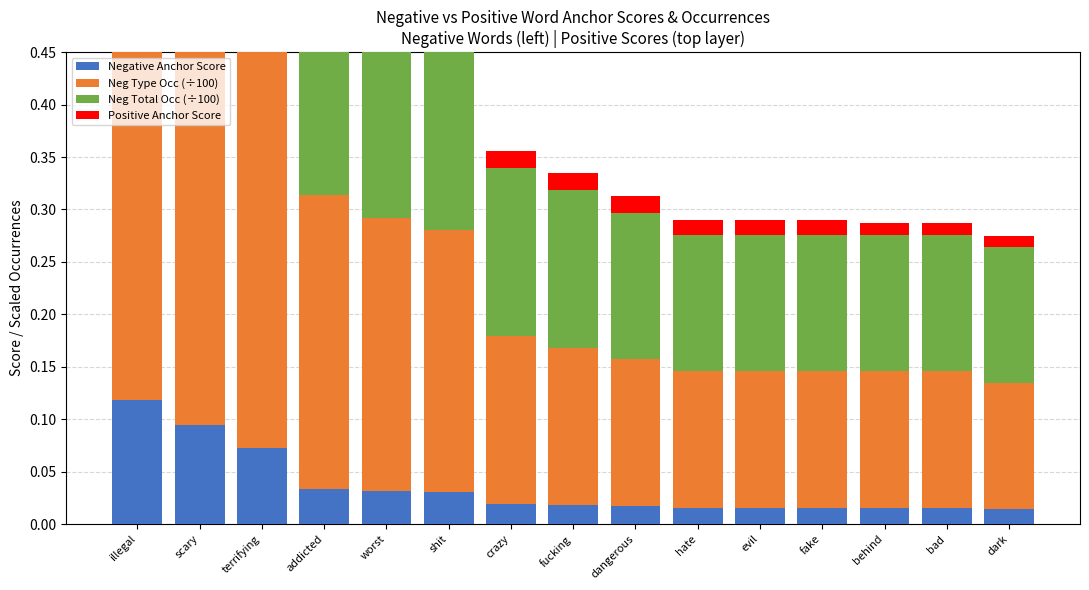

Is it true that Neg Total Occ (÷100) equals 0.4 at shit?

False